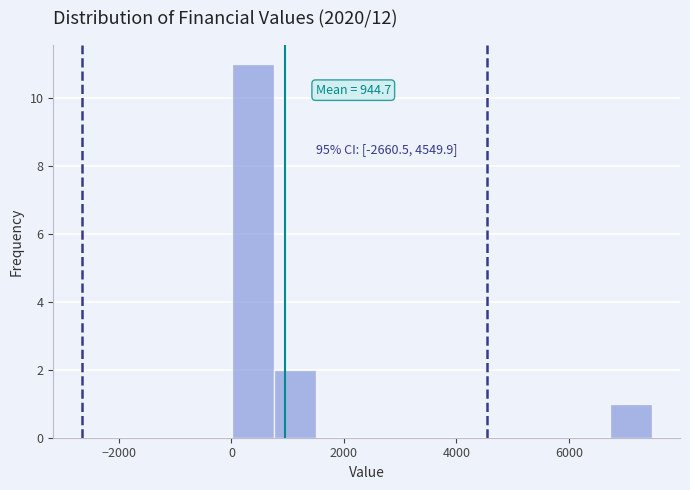

Read against the x-axis, roughly where is the centre of the tallest bar?

400